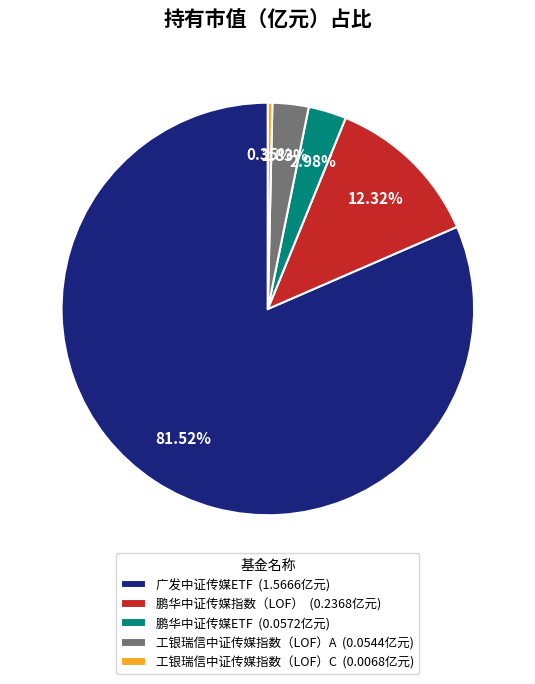

Is there any slice that represents more than half of the pie?

Yes